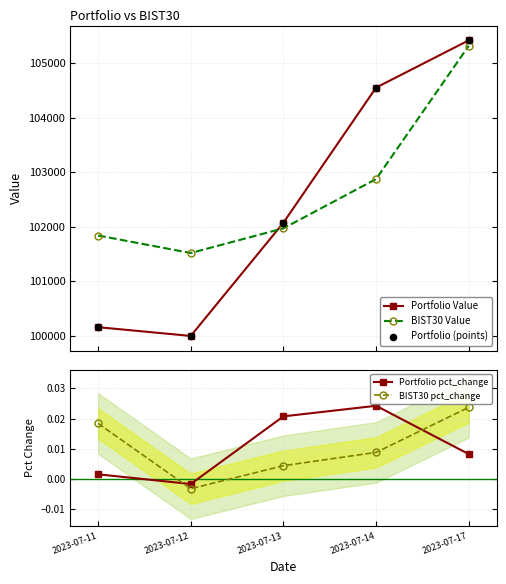

At how many categories does at least one series exceed 76336?

5